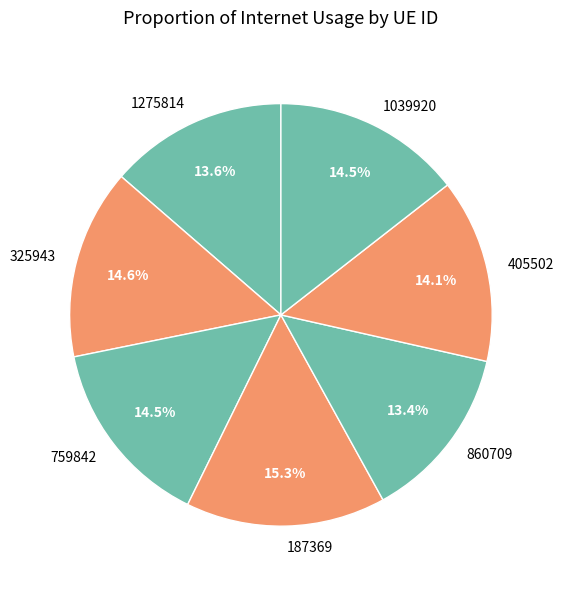

Between 1275814 and 1039920, which is larger?

1039920